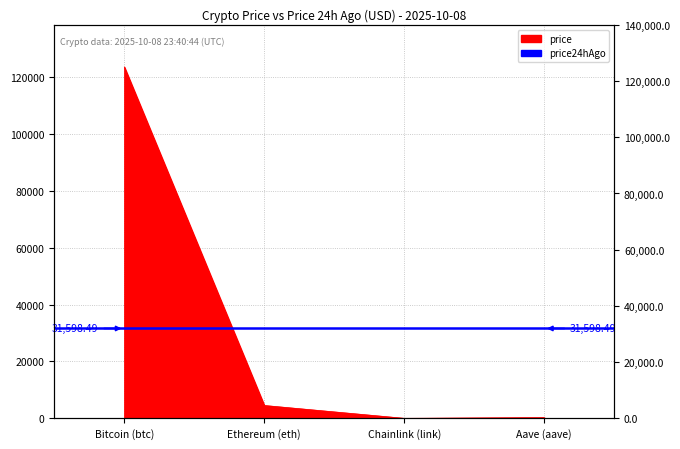

True or false: there are more than 2 points higher than both neighbors.

False